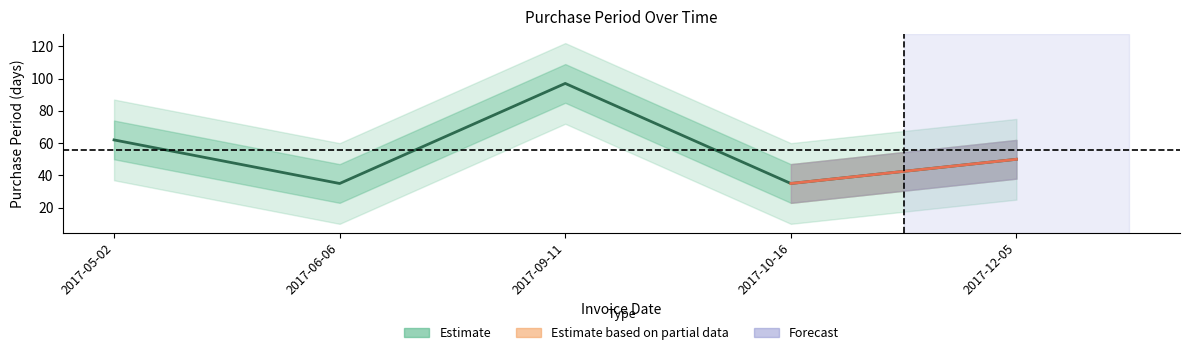

Which category has the highest value across all series?

2017-09-11